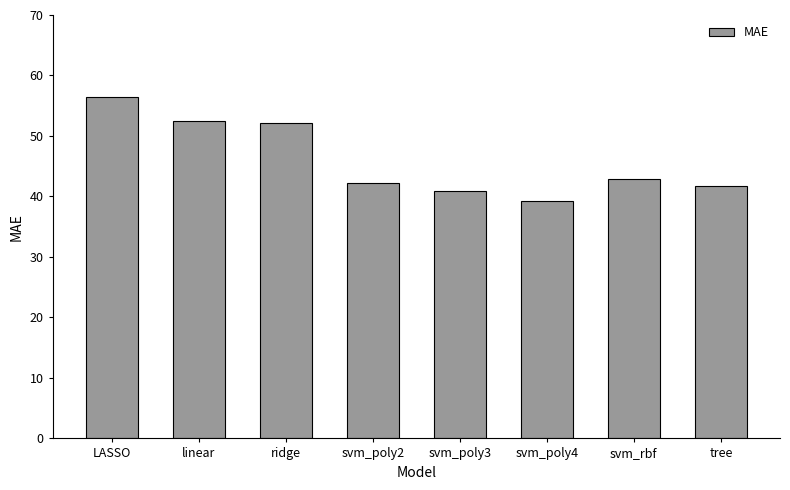

Where is the data nearest to the value 47?

svm_rbf